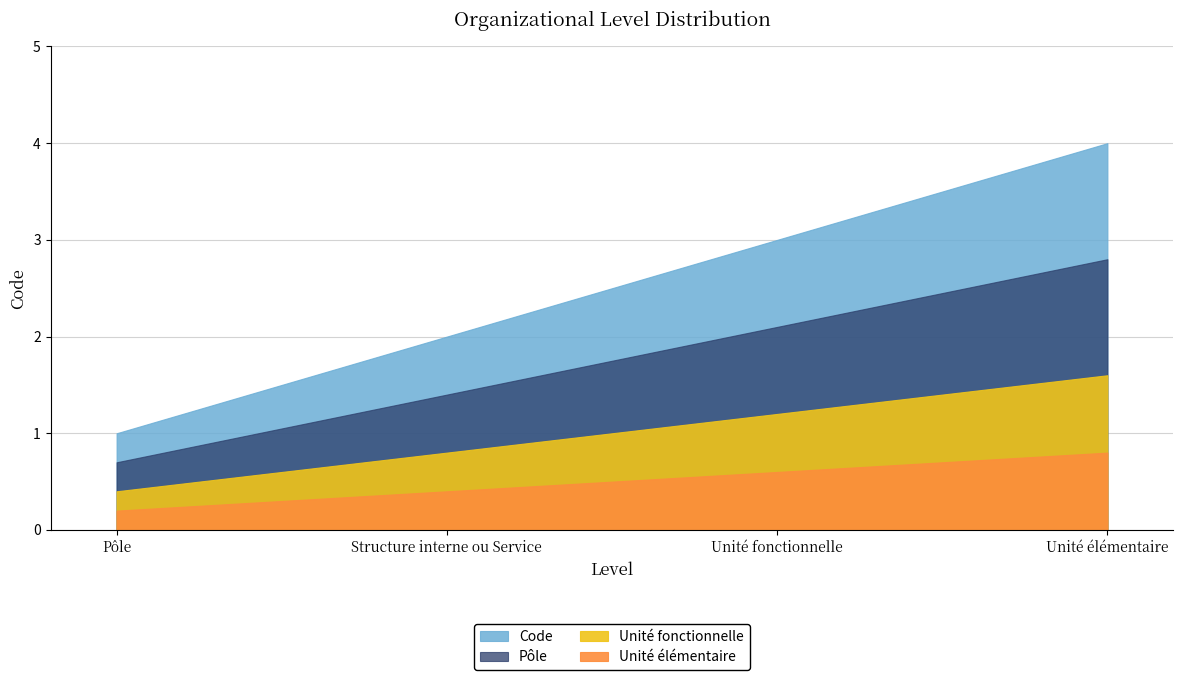

Which label corresponds to the largest value in the chart?

Unité élémentaire